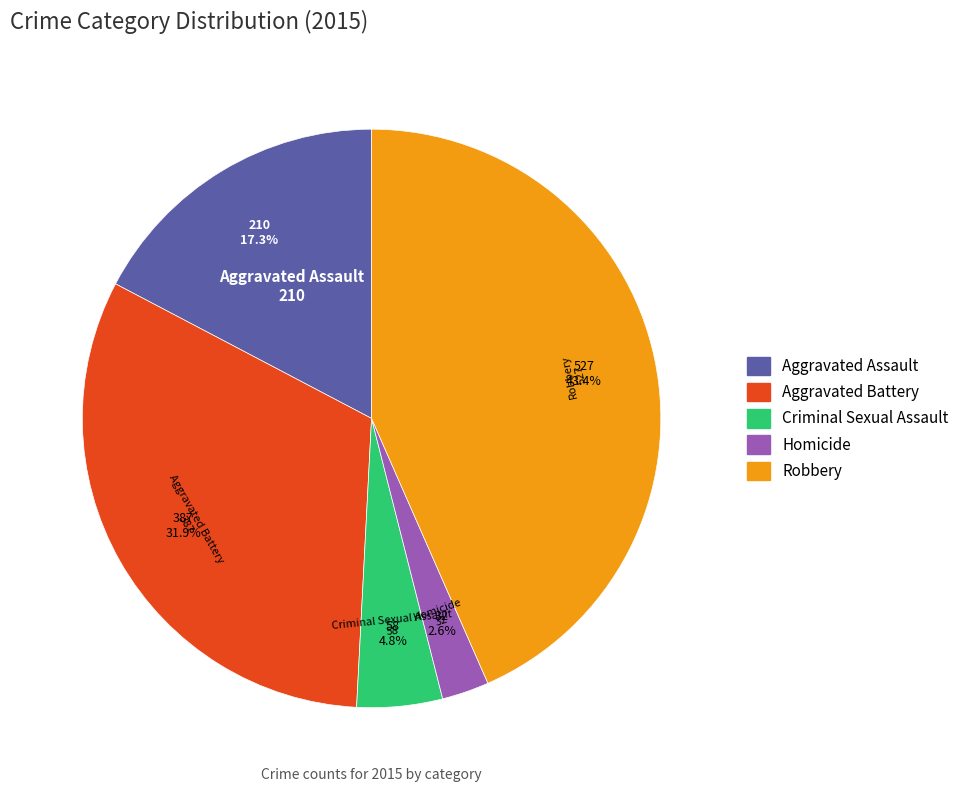

To the nearest percent, what portion does Aggravated Battery represent?

32%